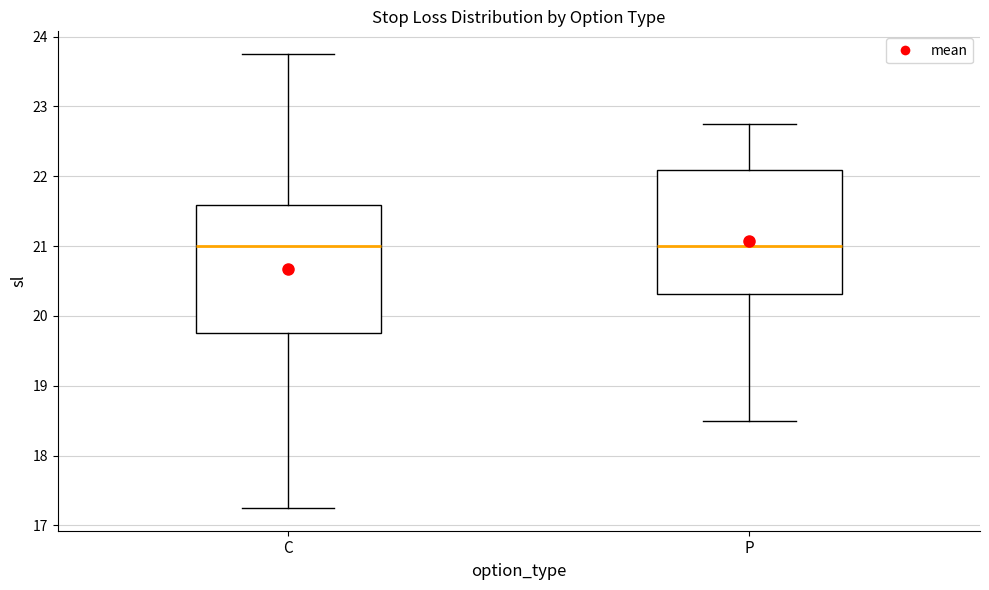

Reading left to right, read every box against the y-axis: the position of its median line, the range the box covers, and the ends of its whiskers. The values are not printed on the chart, so give them approximately, as read against the axis.

C: median 21.0, box 19.8 to 21.6, whiskers 17.3 to 23.8
P: median 21.0, box 20.3 to 22.1, whiskers 18.5 to 22.8